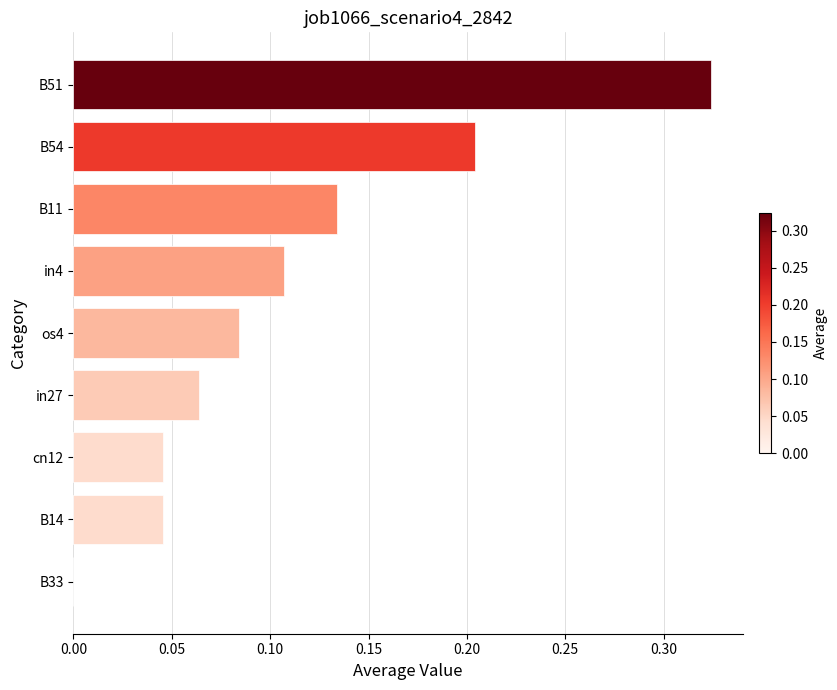

What is the sum of all values?

1.0